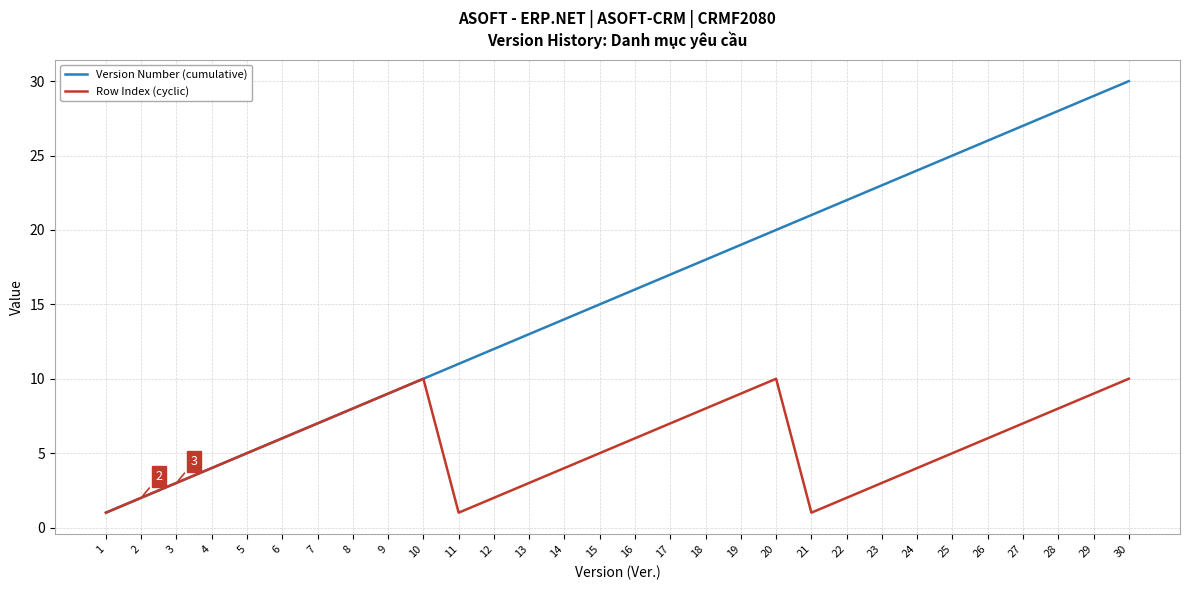

Rank the series by their average value, from highest to lowest.

Version Number (cumulative), Row Index (cyclic)